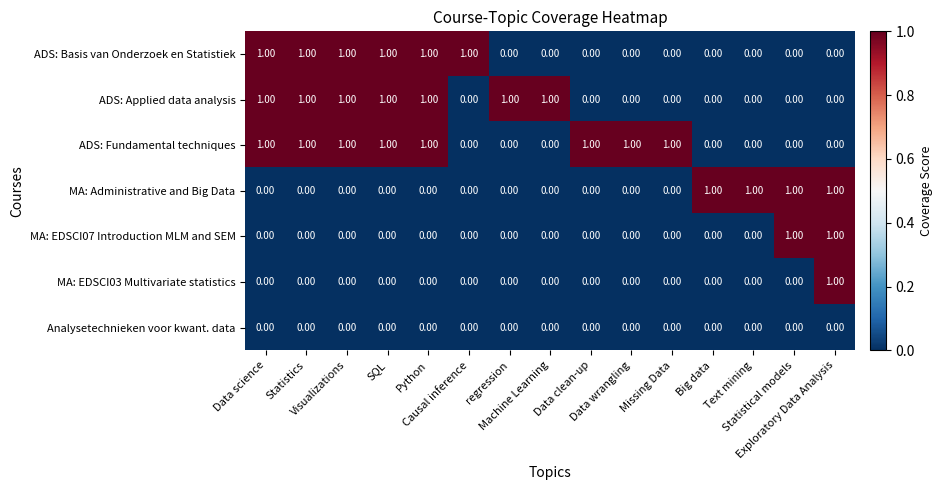

At how many categories does at least one series exceed 0?

15